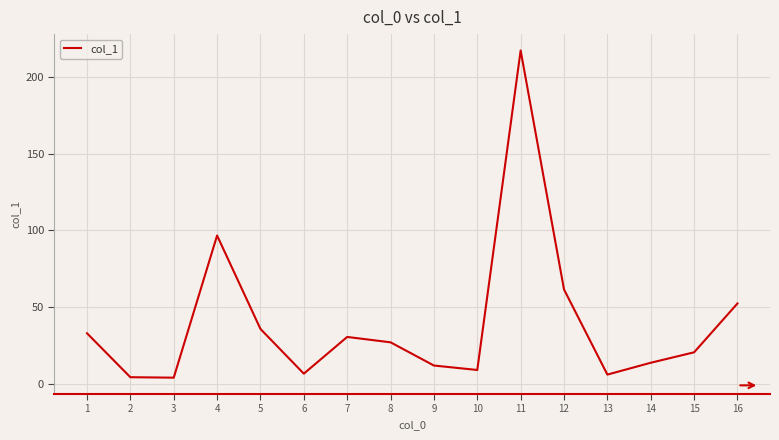

True or false: the data shows 33.1 at 1.

True